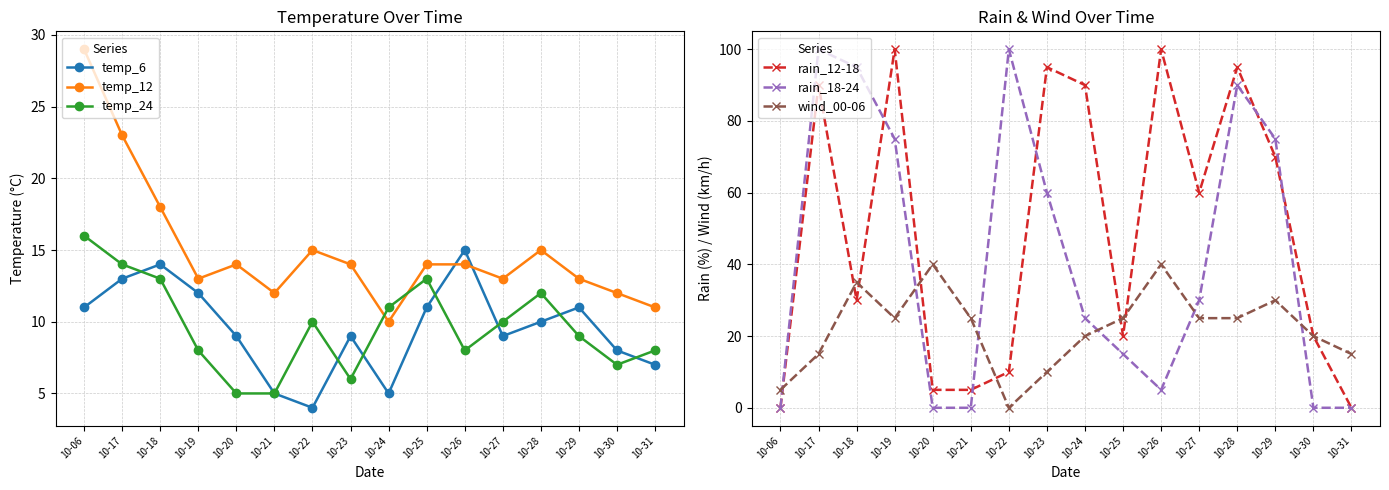

Is the value of rain_12-18 at 10-20 greater than the value of temp_24 at 10-21?

No